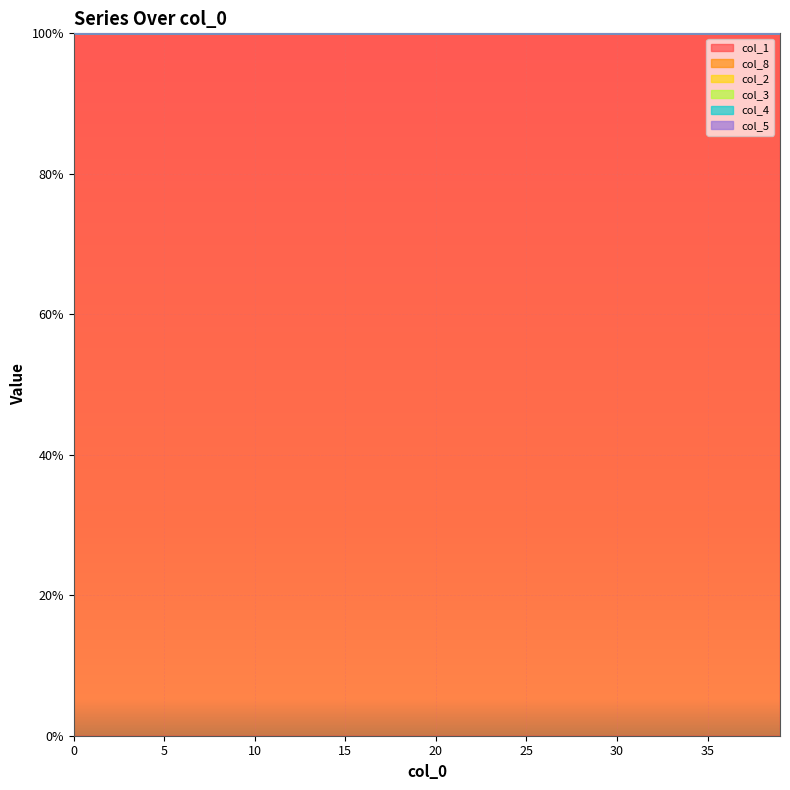

What is the lowest value of the col_1 series?

100.0